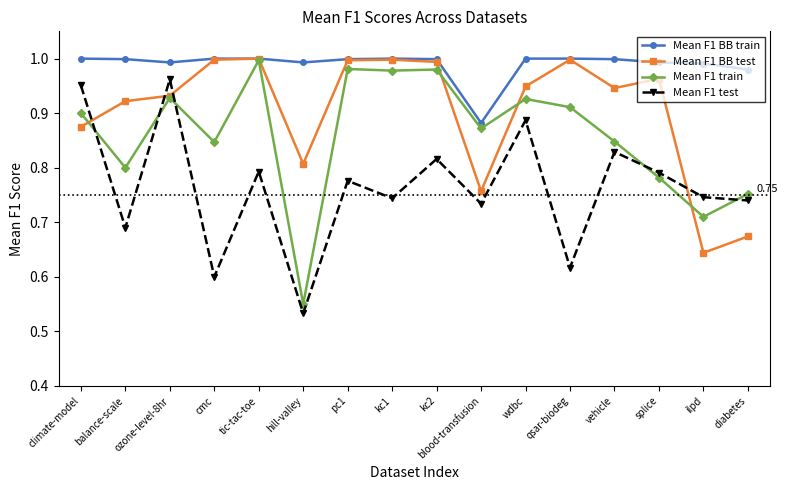

At ilpd, list the series in order from largest to smallest.

Mean F1 BB train, Mean F1 test, Mean F1 train, Mean F1 BB test